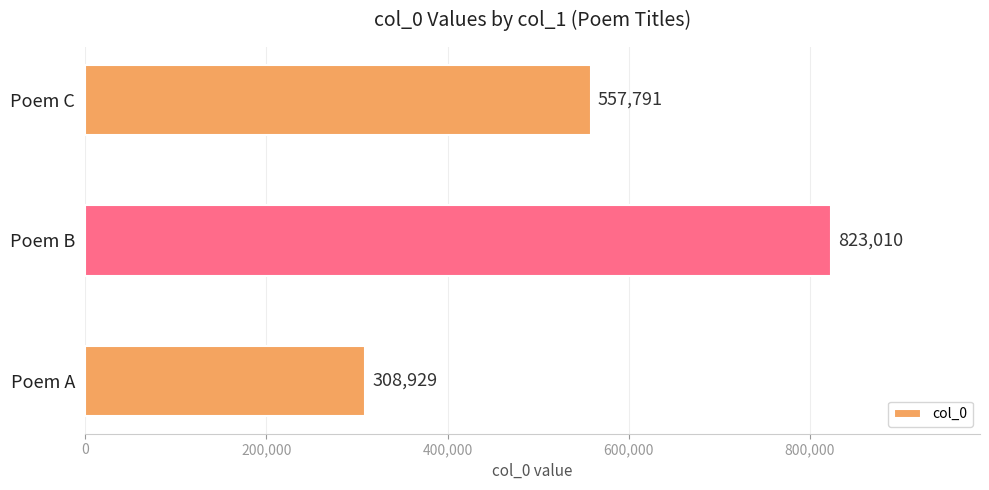

Count the values in the range 308929 to 823010.

3